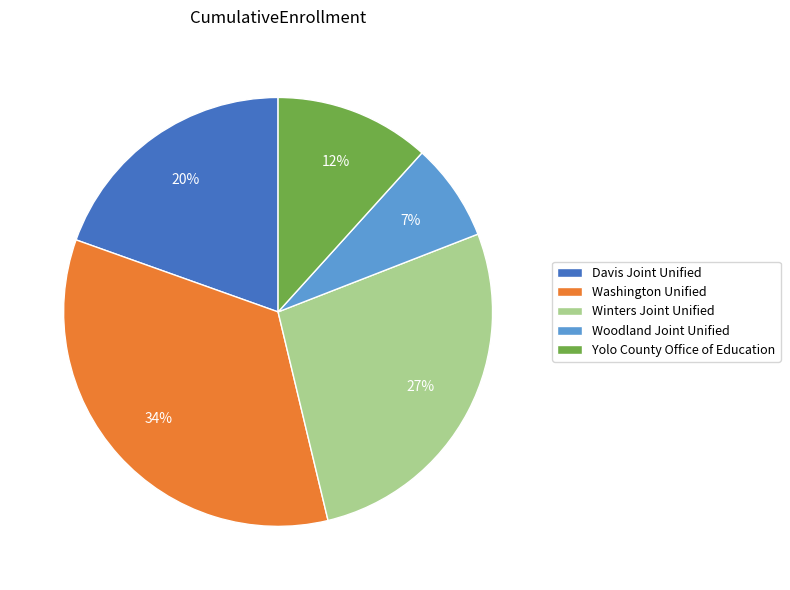

Is Washington Unified the majority of the pie?

No